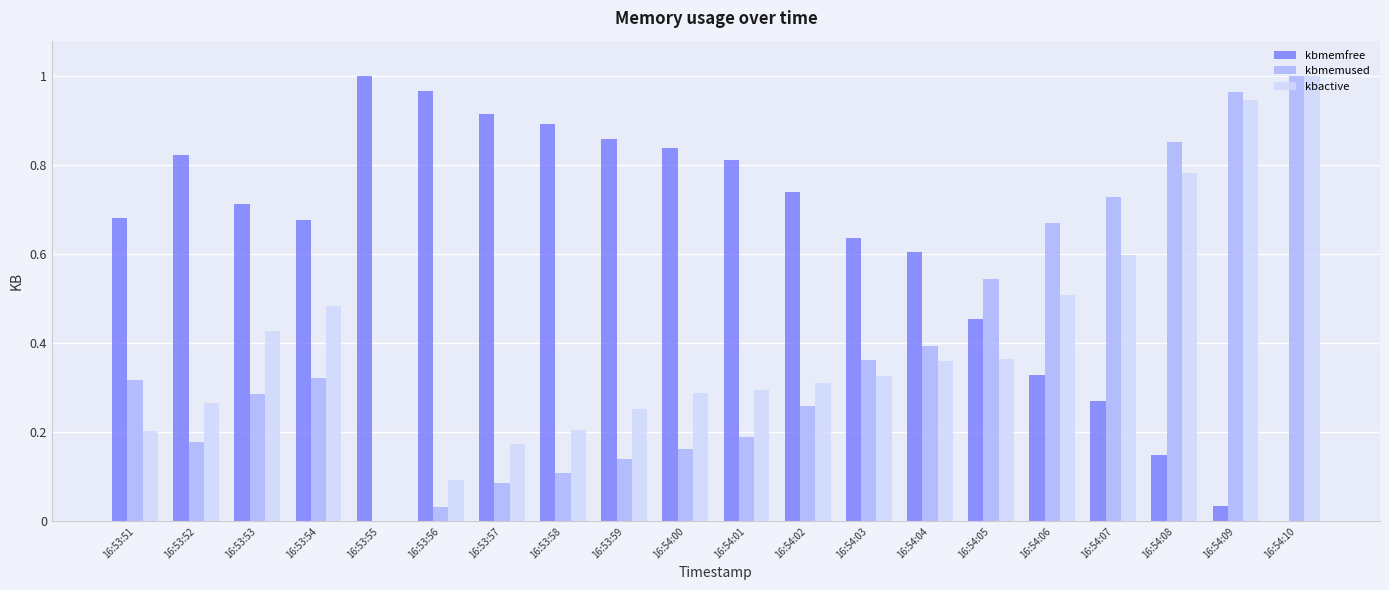

Which series has the largest total across all categories?

kbmemfree